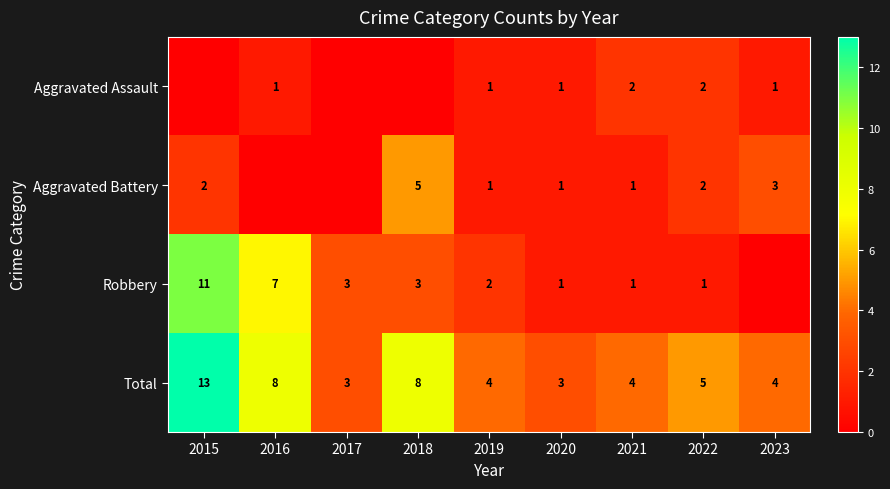

What is the total value across all series at 2016?

16